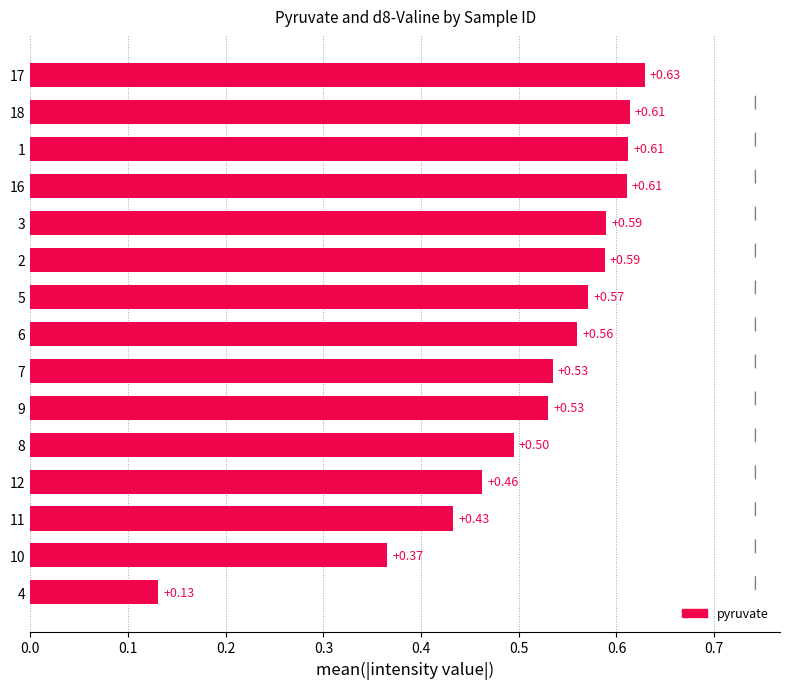

What is the sum of the values at 16 and 8?

1.1